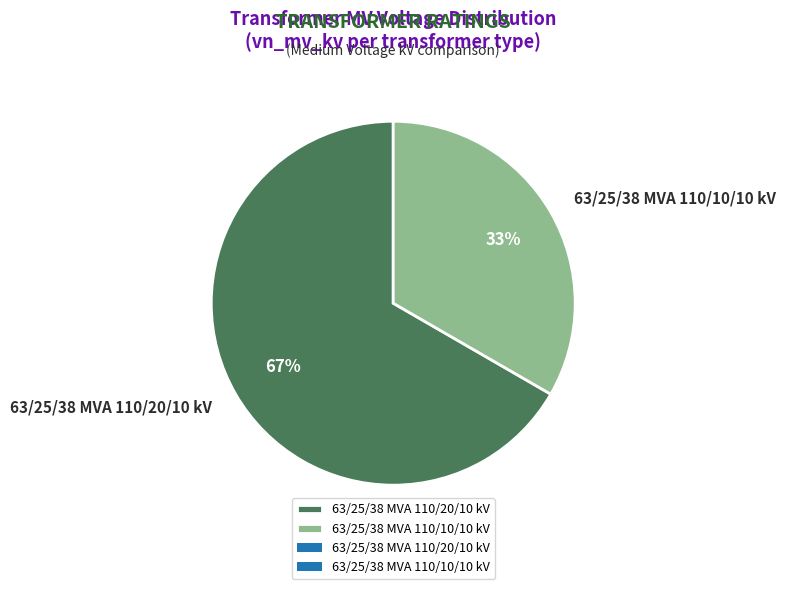

To the nearest percent, what is the combined percentage of 63/25/38 MVA 110/20/10 kV and 63/25/38 MVA 110/10/10 kV?

100%